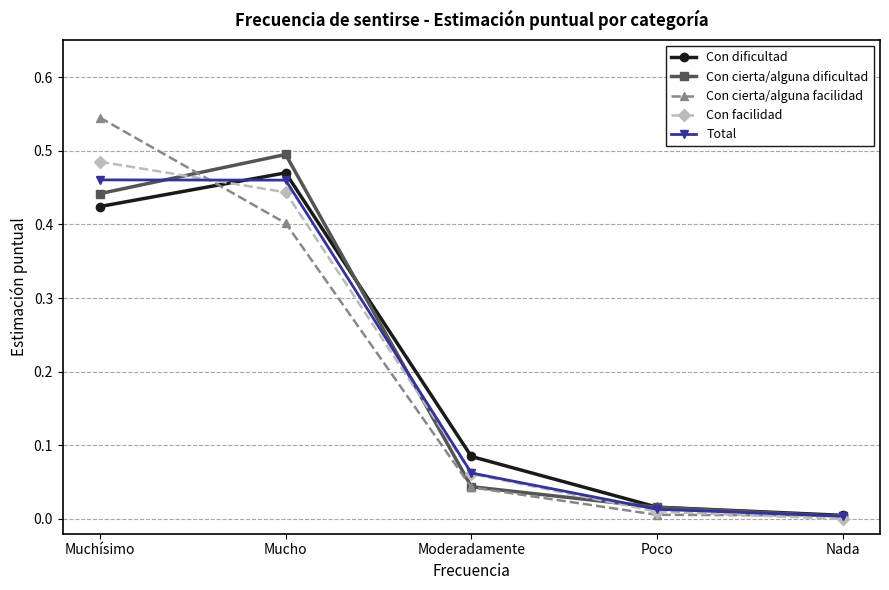

What position from the left is Moderadamente?

3